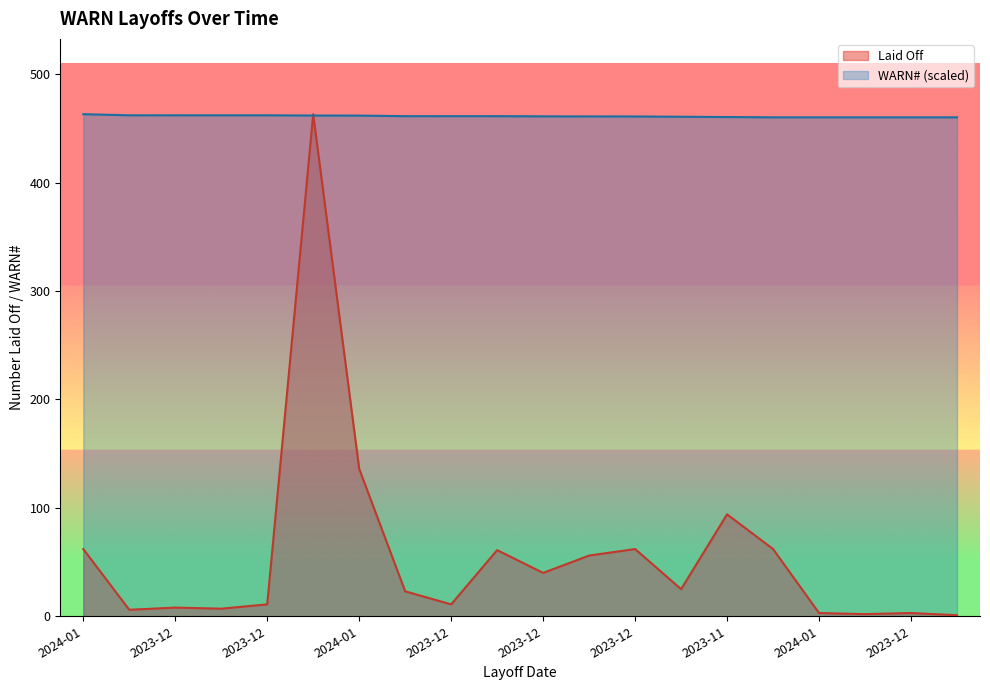

Count the number of data series in this chart.

2